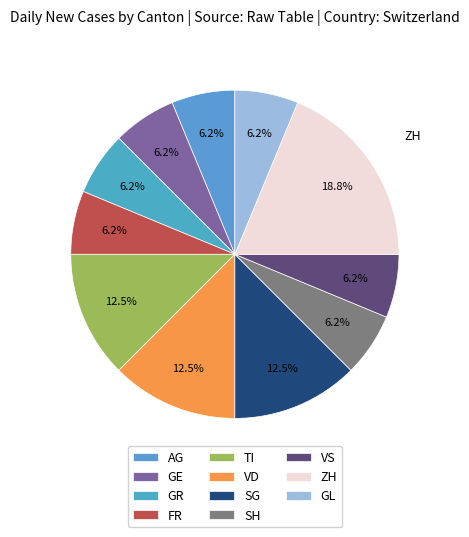

Which slice is the largest?

ZH